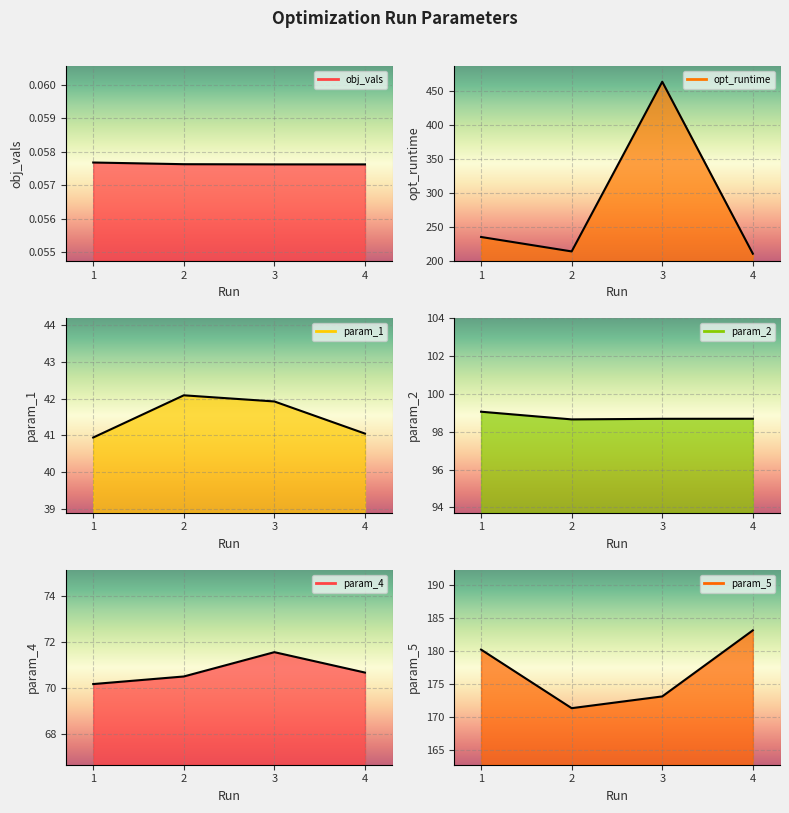

Is it true that opt_runtime equals 626.5 at 3?

False